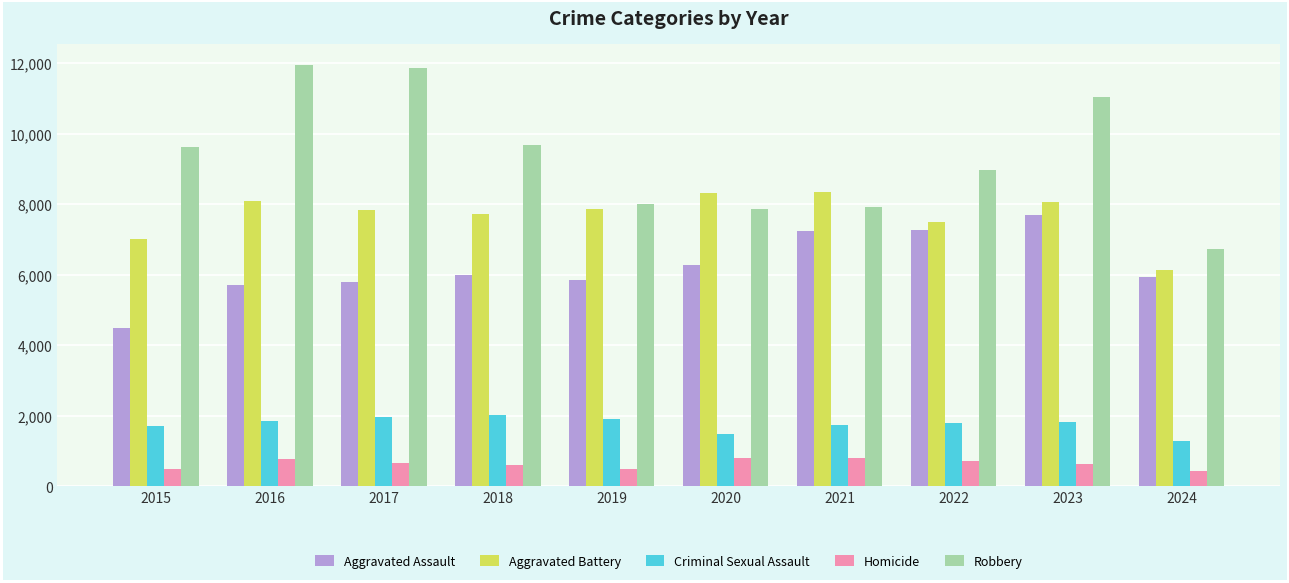

How many groups of bars are there?

10